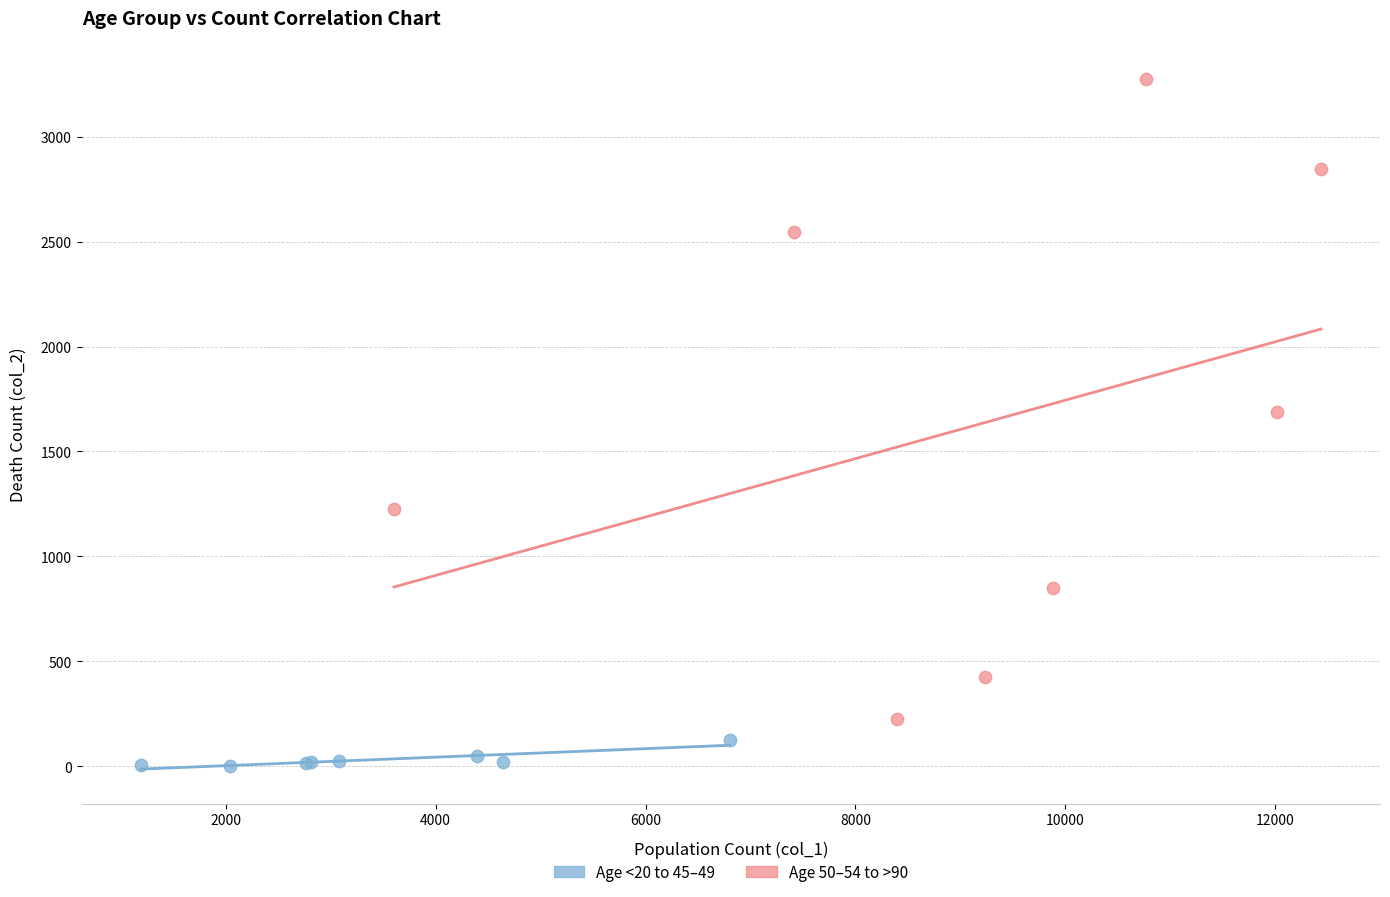

Which series reaches the maximum Y coordinate?

Age 50–54 to >90